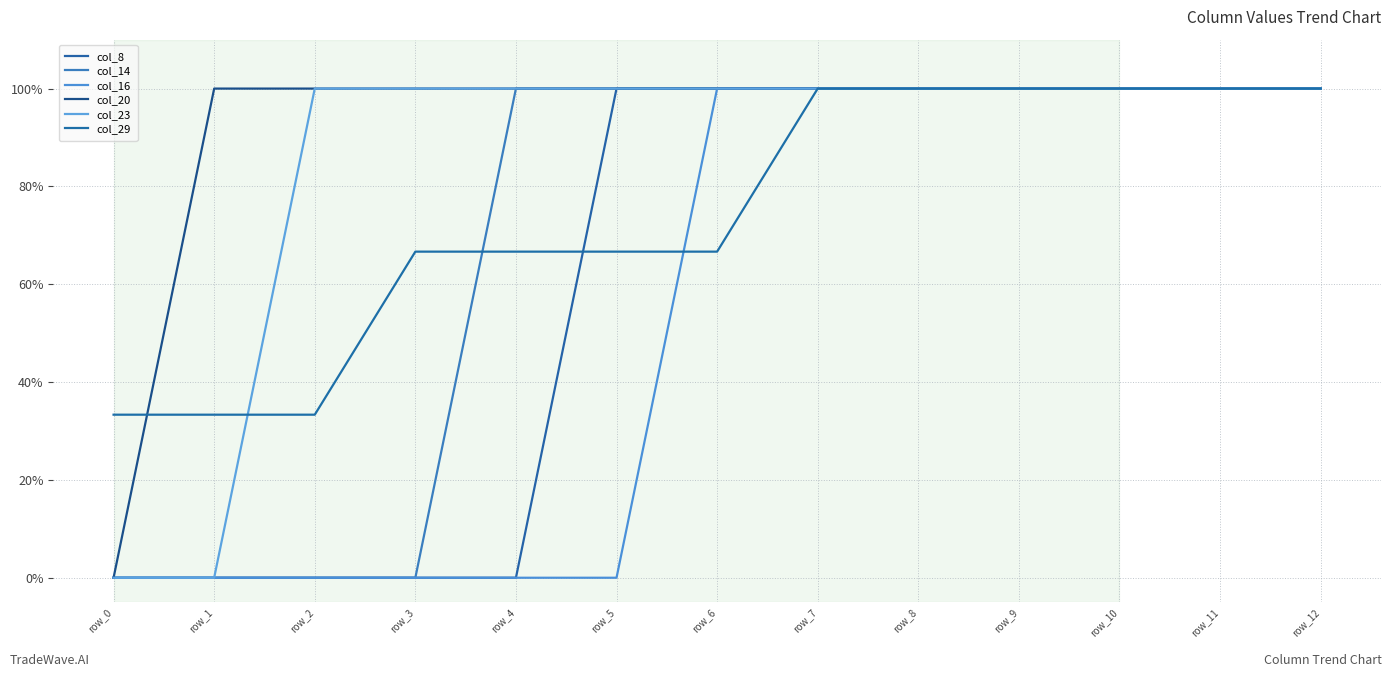

Does the chart have visible grid lines?

Yes